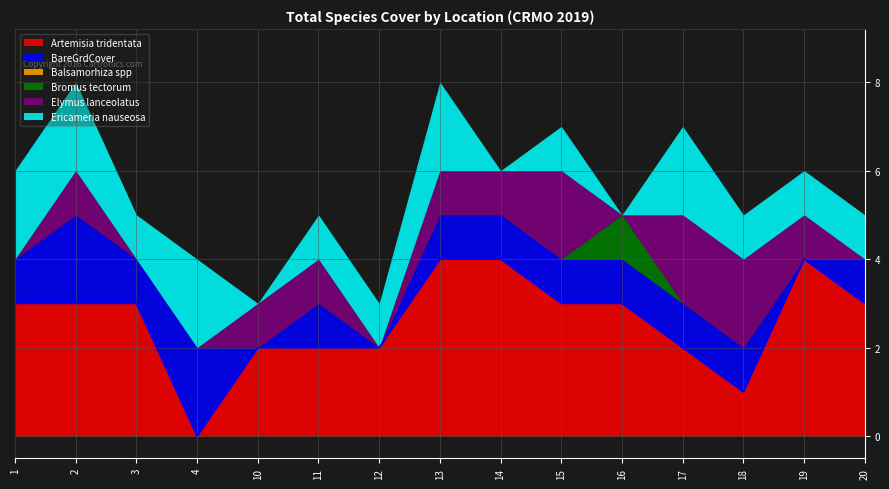

What is the total value across all series at 15?

7